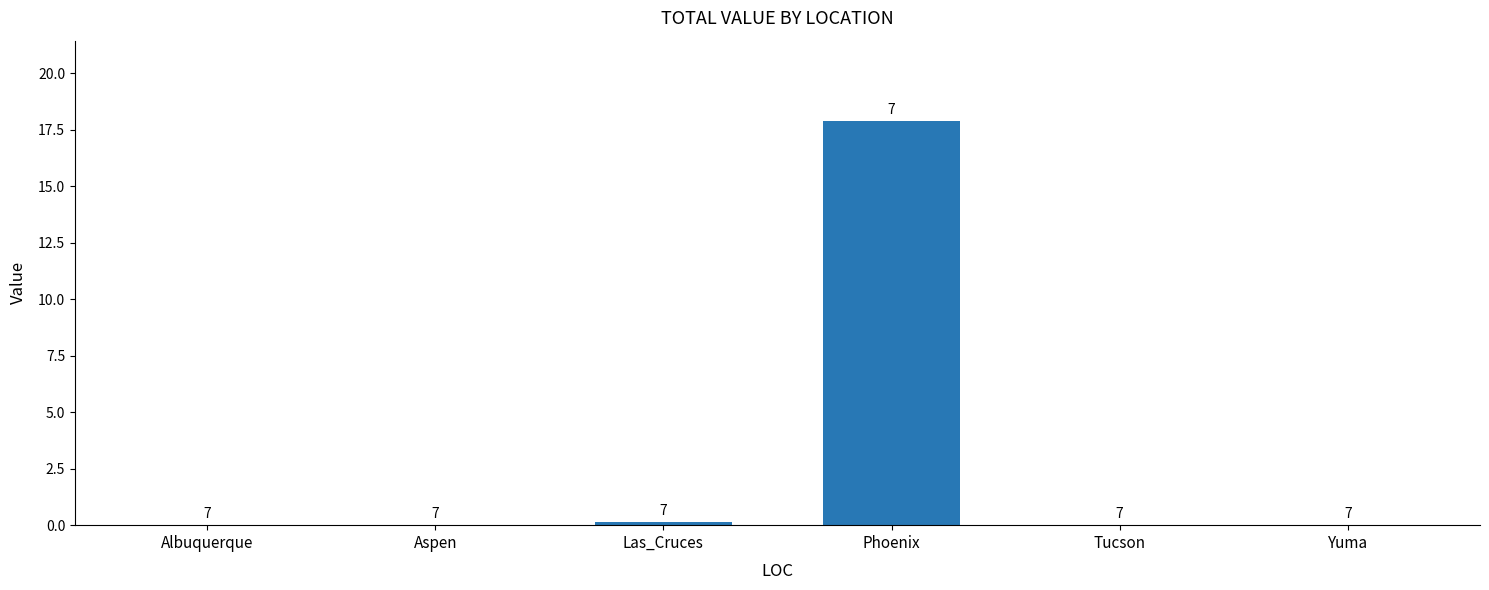

Rank the categories by value from lowest to highest.

Albuquerque, Aspen, Tucson, Yuma, Las_Cruces, Phoenix